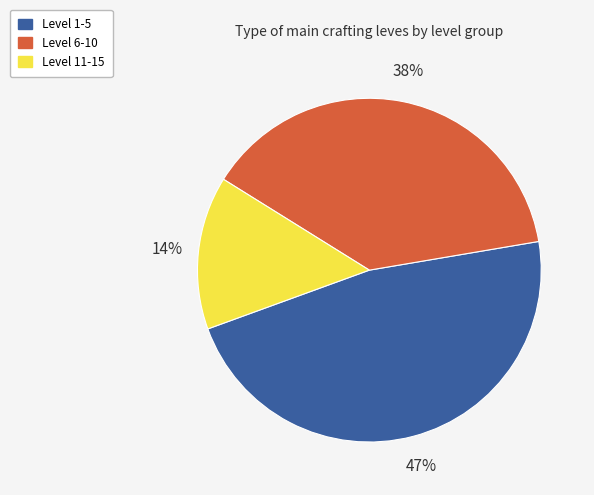

Is there a majority slice in this chart?

No